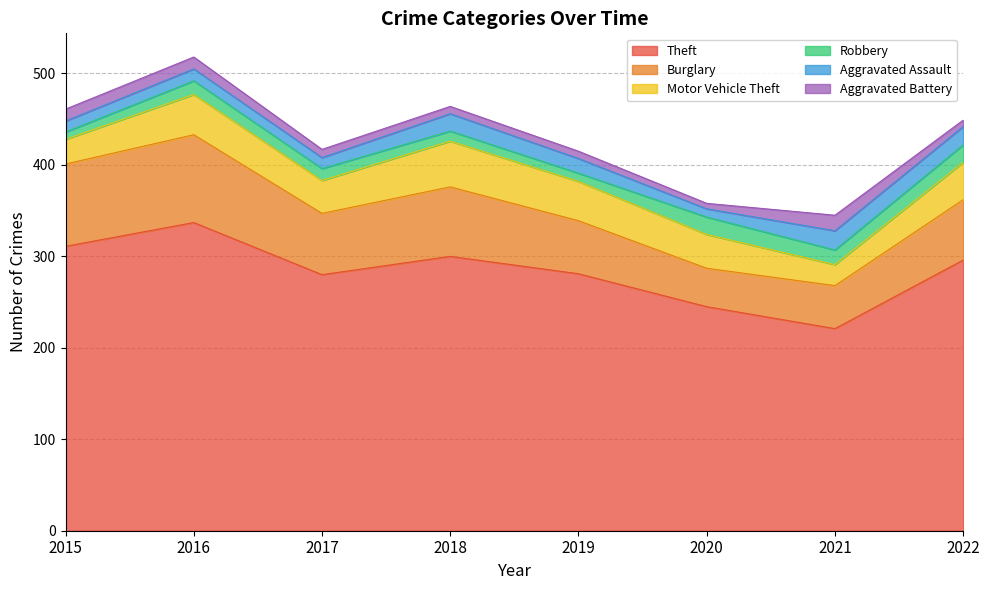

At 2022, list the series in order from largest to smallest.

Theft, Burglary, Motor Vehicle Theft, Aggravated Assault, Robbery, Aggravated Battery